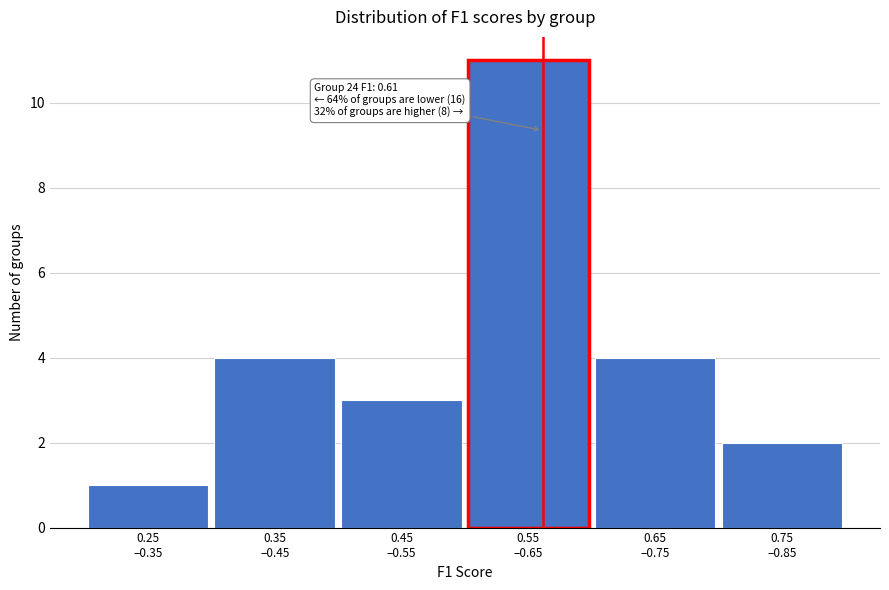

Reading left to right, what are all the values shown in this chart?

1	4	3	11	4	2